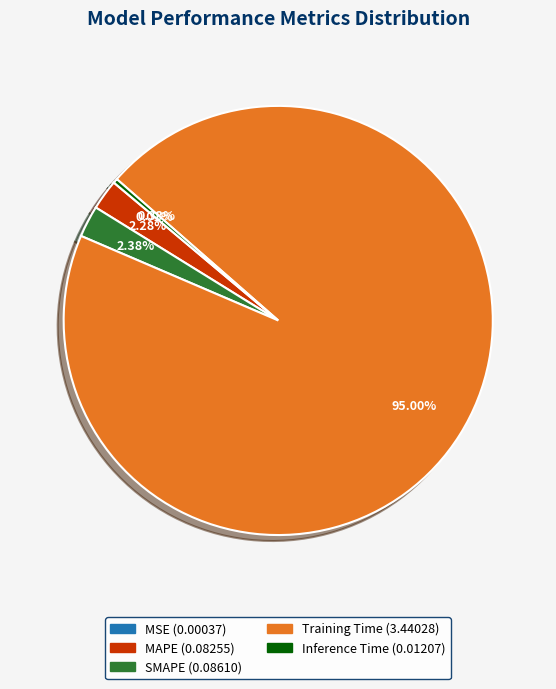

To the nearest percent, what is the difference between the largest and smallest slice percentages?

95%